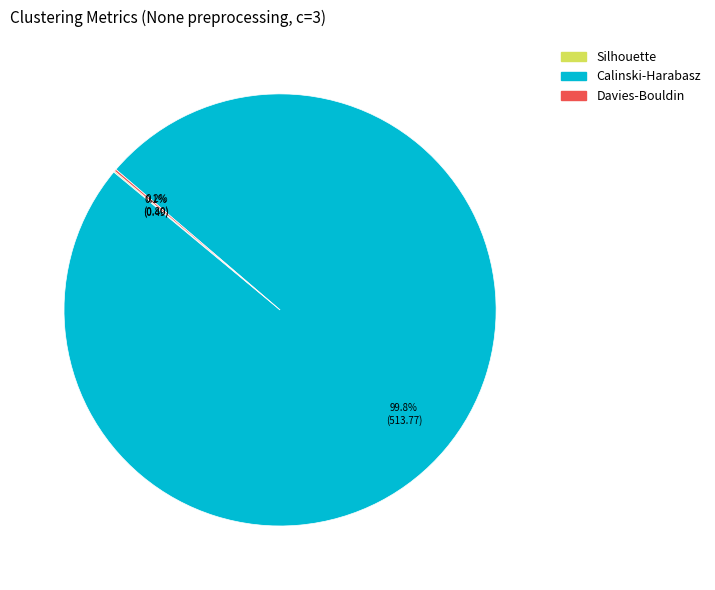

Which slice is the largest?

Calinski-Harabasz